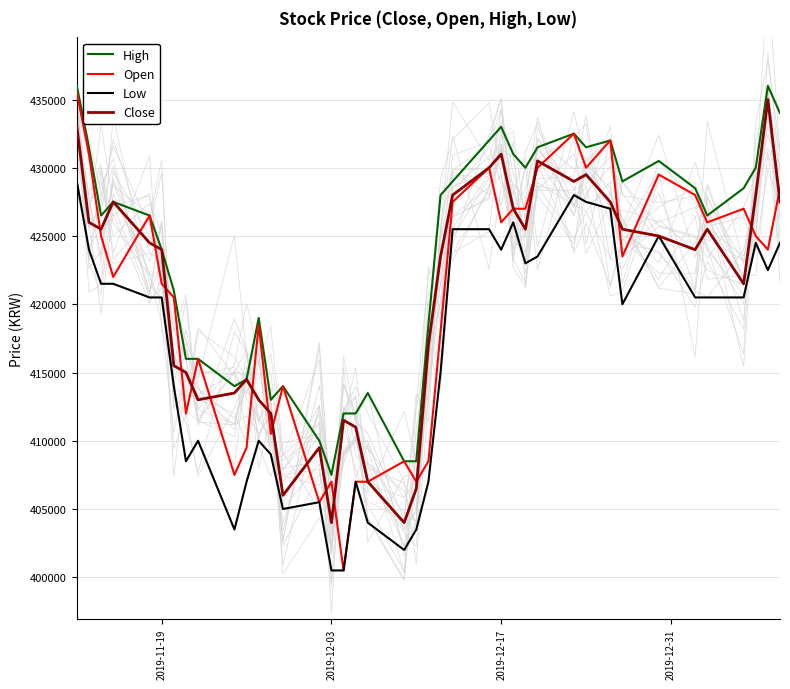

Does the chart have visible grid lines?

Yes